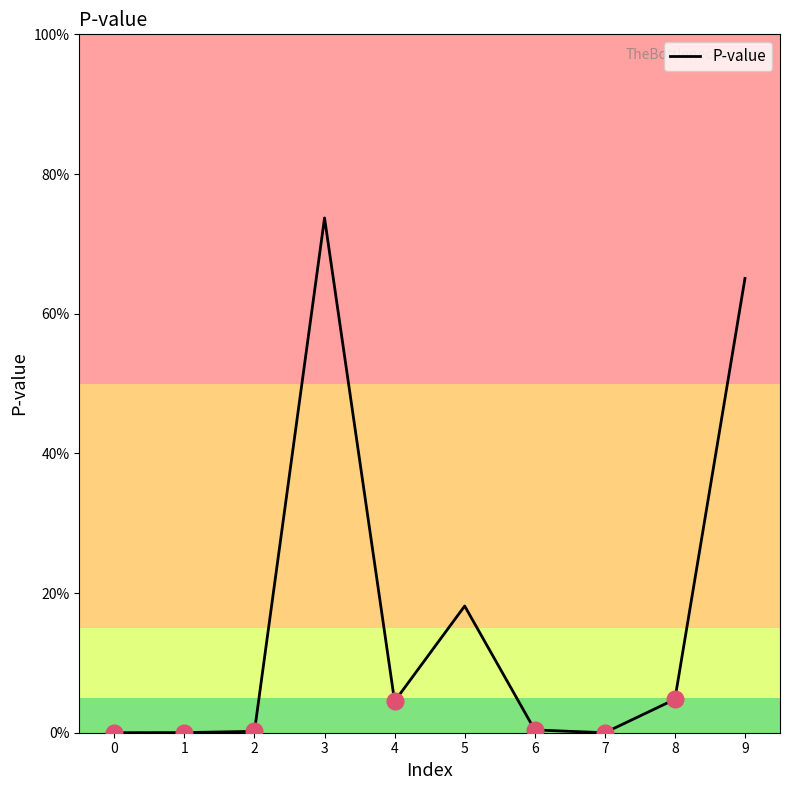

What is the difference between the second highest and second lowest values?

0.7